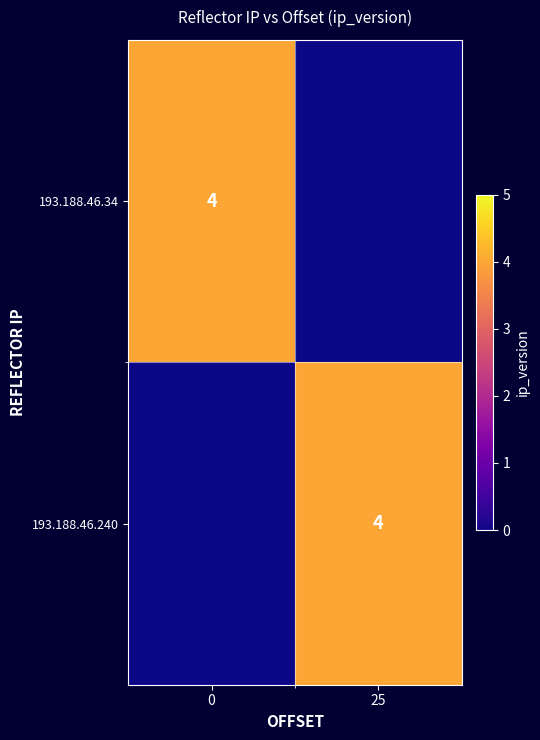

At how many categories does at least one series exceed 1?

2